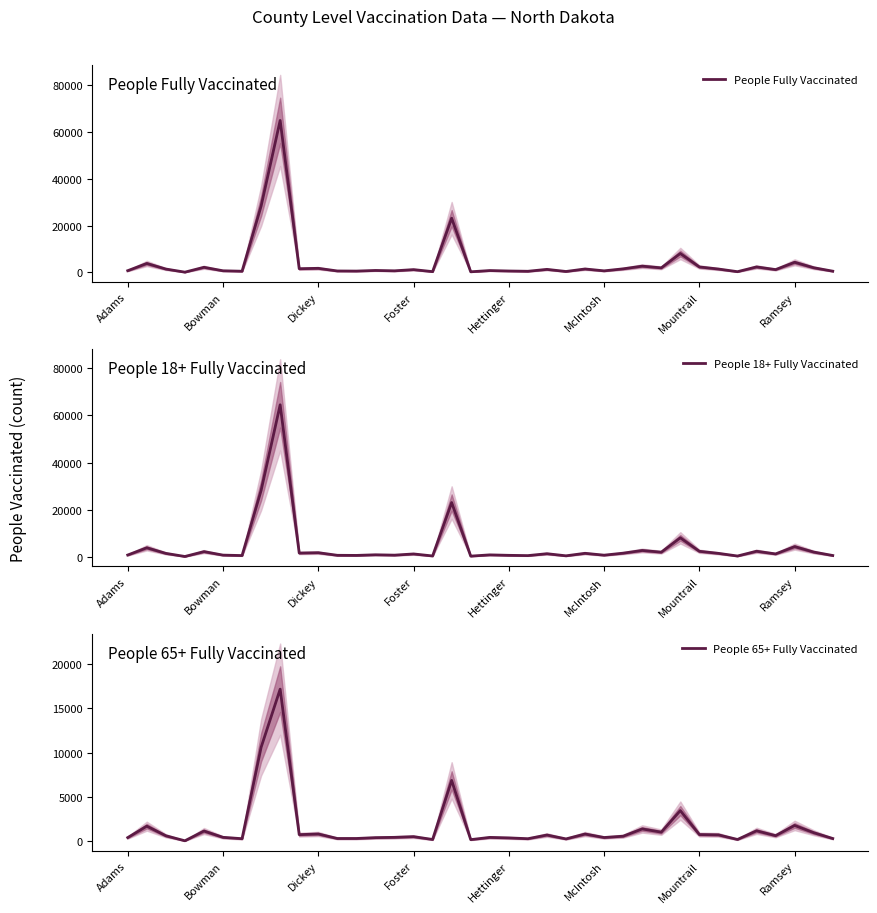

Reading left to right, transcribe all the data shown in this chart.

People Fully Vaccinated: 733	3820	1441	111	2184	694	503	28330	64884	1576	1747	615	566	836	680	1193	333	23150	266	797	601	485	1296	395	1467	667	1526	2675	1941	8078	2326	1444	313	2344	1206	4321	1997	527
People 18+ Fully Vaccinated: 733	3810	1433	111	2179	693	503	28165	64542	1570	1721	613	566	831	677	1189	332	23020	265	795	600	484	1290	395	1463	667	1521	2668	1941	8034	2315	1441	311	2339	1203	4302	1991	526
People 65+ Fully Vaccinated: 403	1694	610	44	1145	433	279	10593	17161	735	812	302	303	398	432	510	191	6860	173	425	369	278	695	255	807	413	562	1380	1018	3449	746	713	192	1169	622	1775	956	299